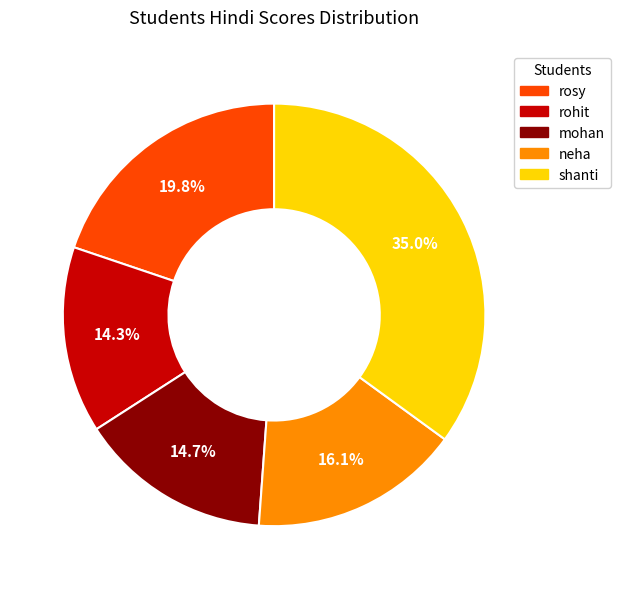

To the nearest percent, what is the average slice percentage?

20%